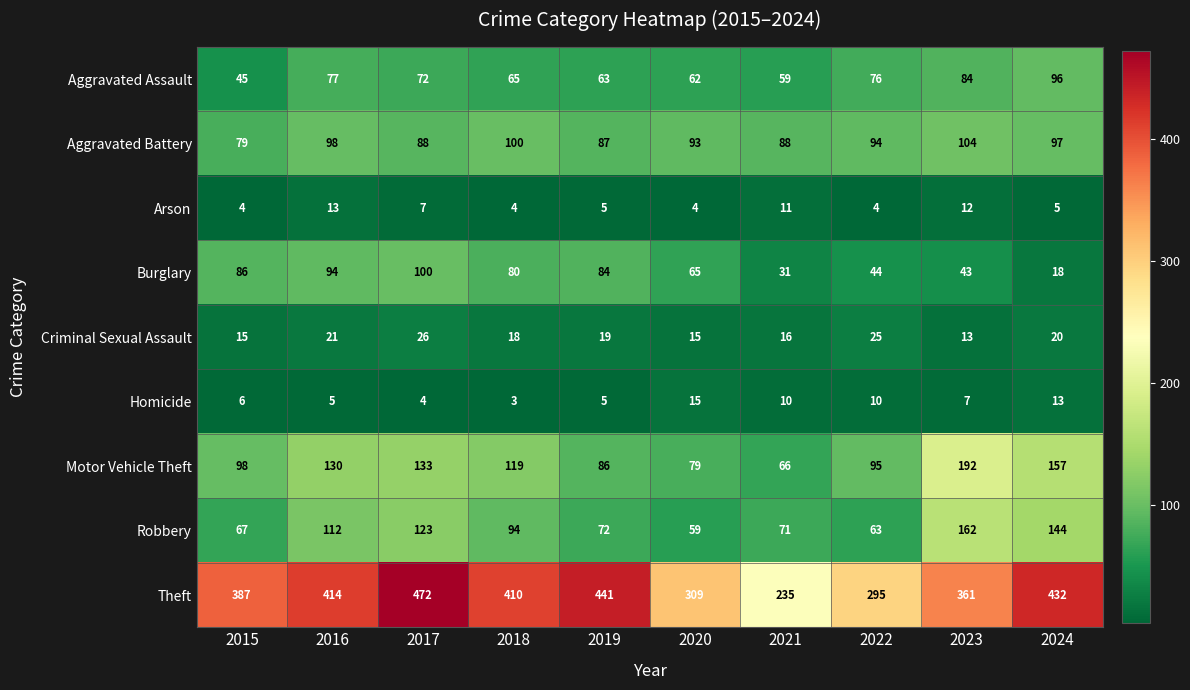

Is the value of Criminal Sexual Assault at 2024 greater than the value of Theft at 2019?

No